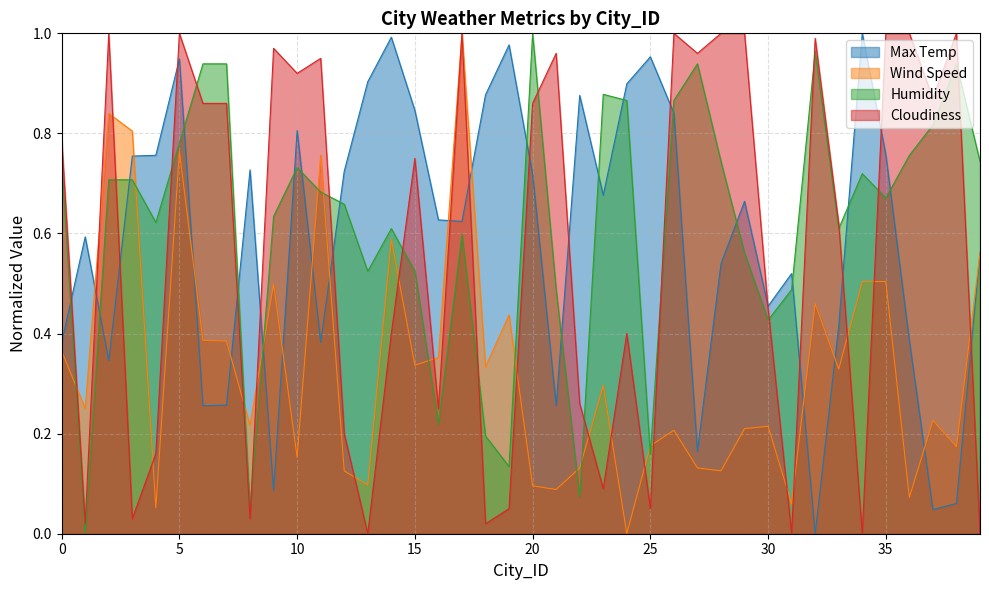

How many interior local valleys does the Max Temp series have?

11